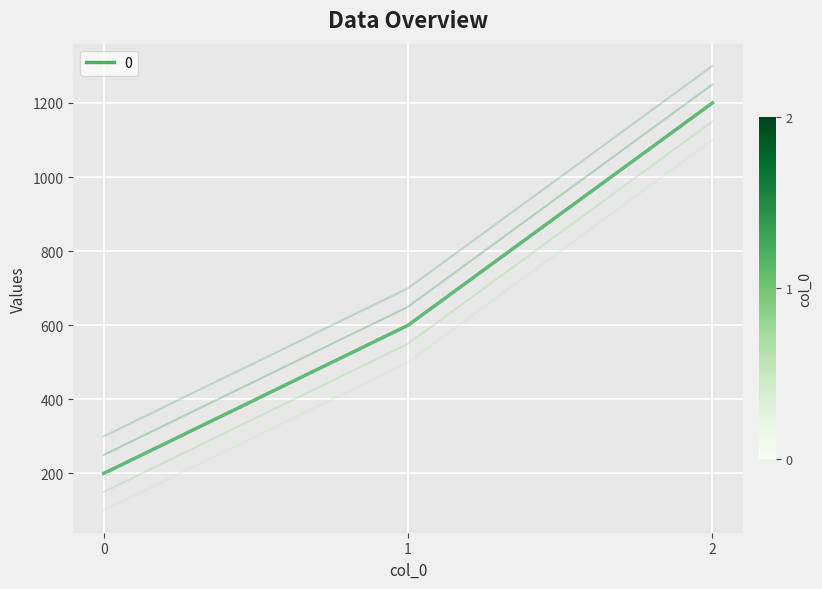

What is the maximum value shown in the chart?

1200